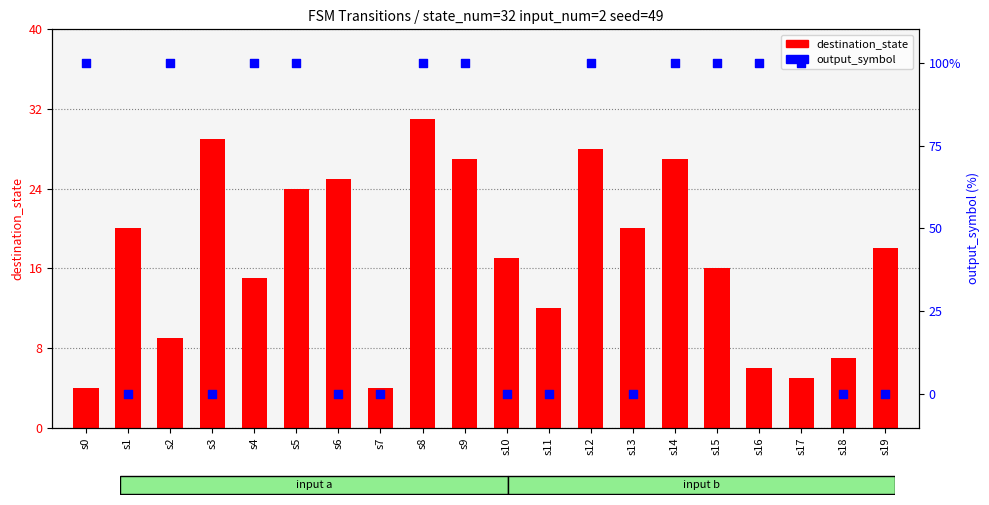

Which series has the largest total across all categories?

output_symbol